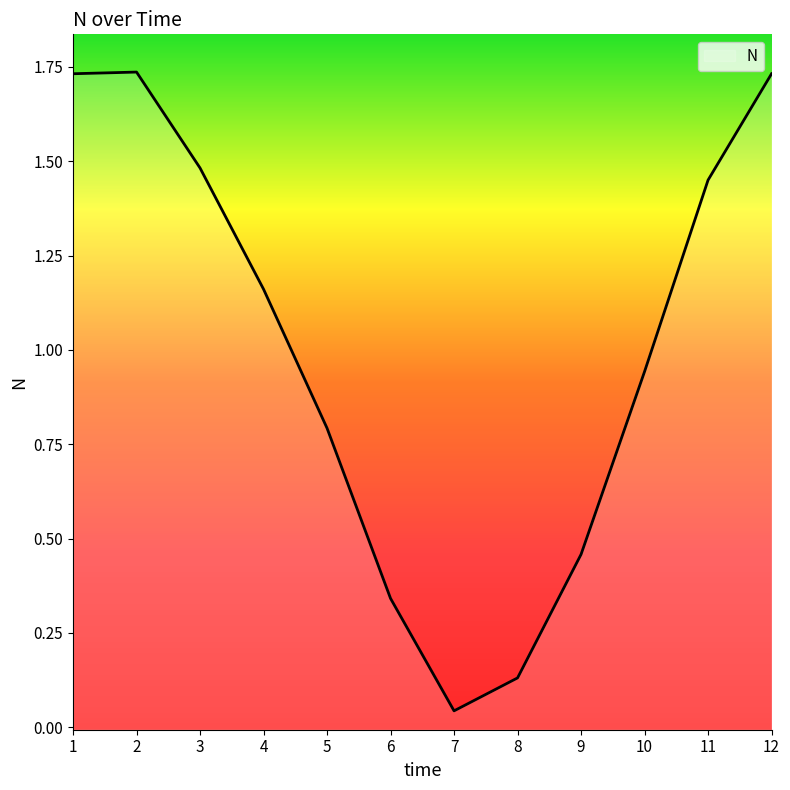

The value at 3 is 2.6. True or false?

False